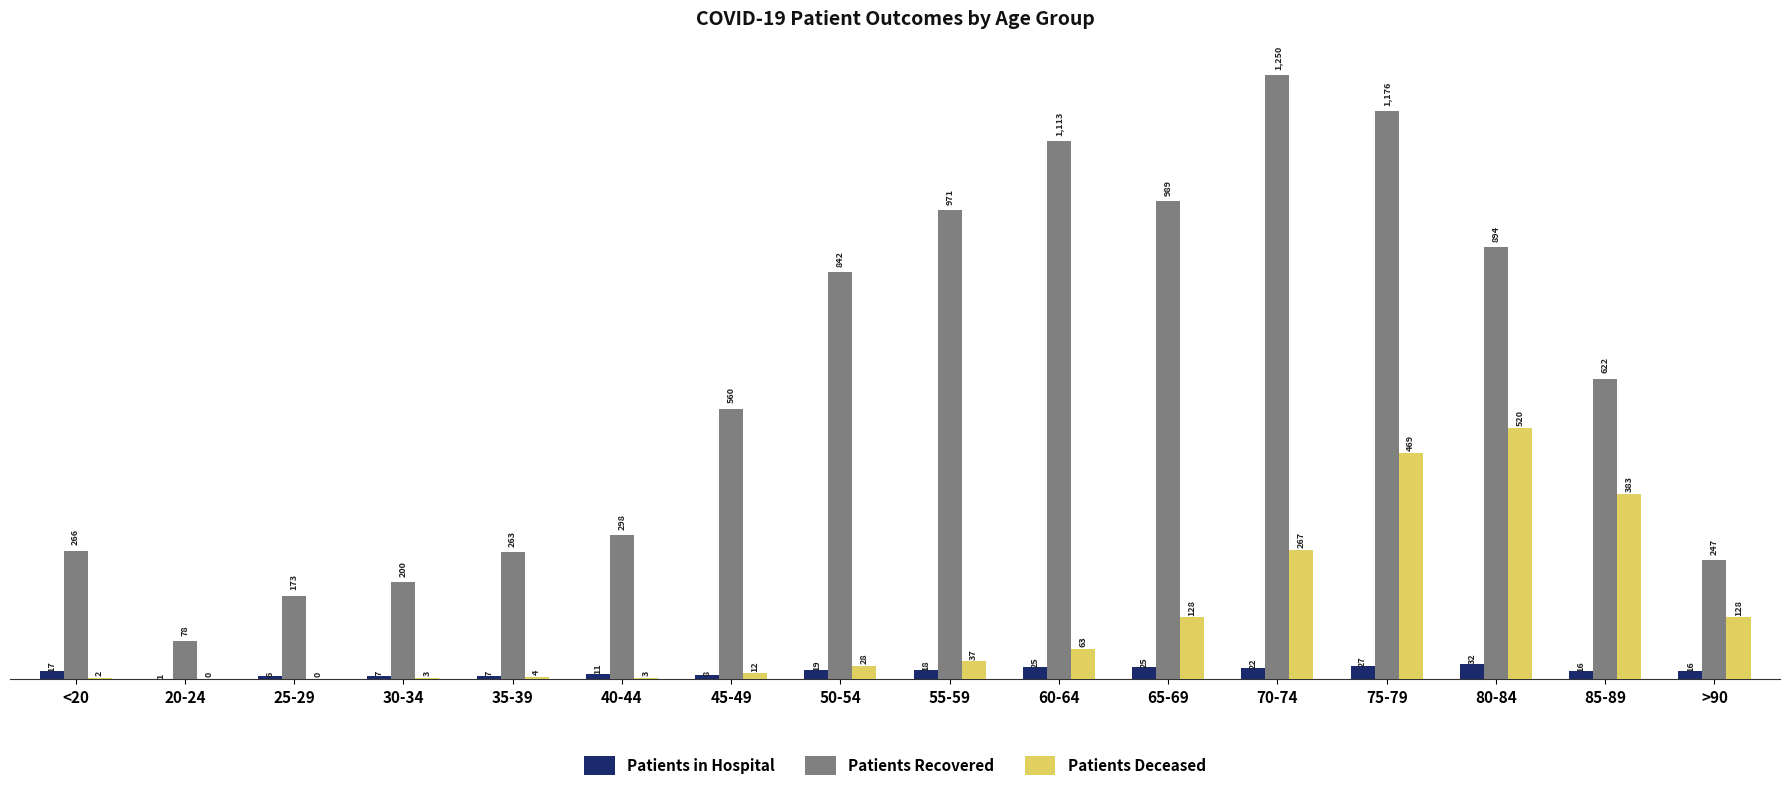

Reading left to right, list all the values displayed in this chart.

Patients in Hospital: 17	1	6	7	7	11	8	19	18	25	25	22	27	32	16	16
Patients Recovered: 266	78	173	200	263	298	560	842	971	1113	989	1250	1176	894	622	247
Patients Deceased: 2	0	0	3	4	3	12	28	37	63	128	267	469	520	383	128